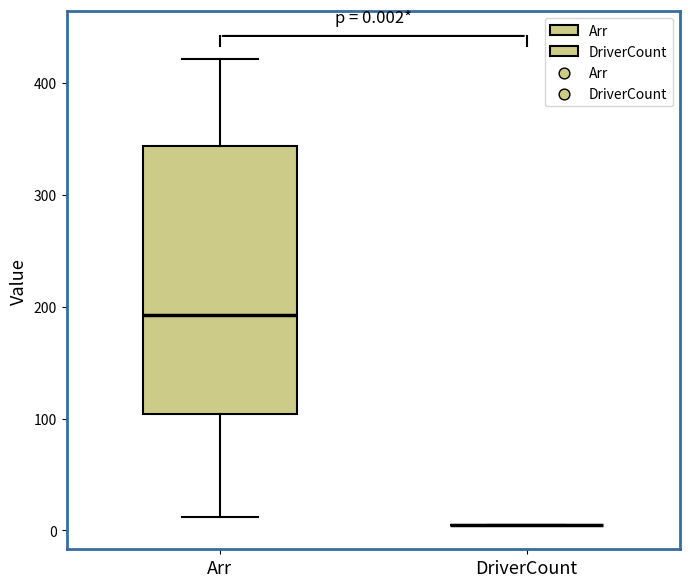

Comparing the boxes themselves (not the whiskers), which one is the tallest?

Arr